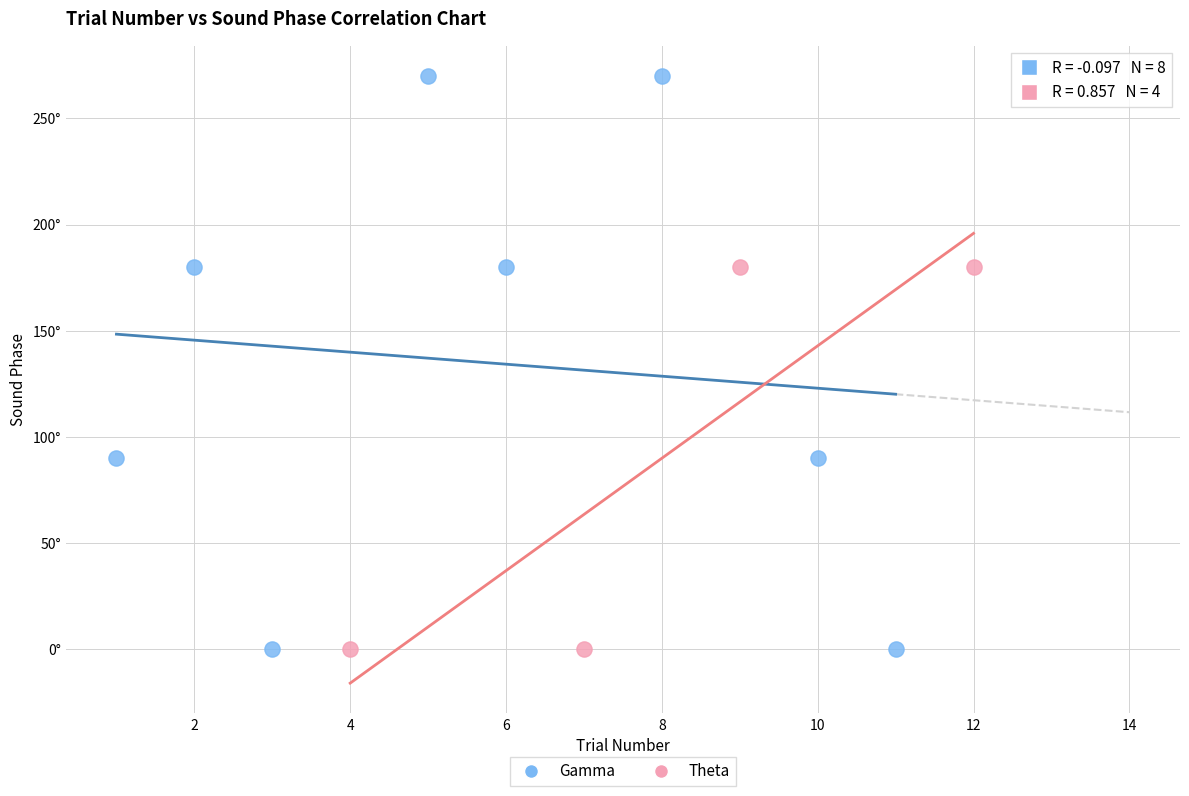

Which series has the widest spread of Y values?

Gamma